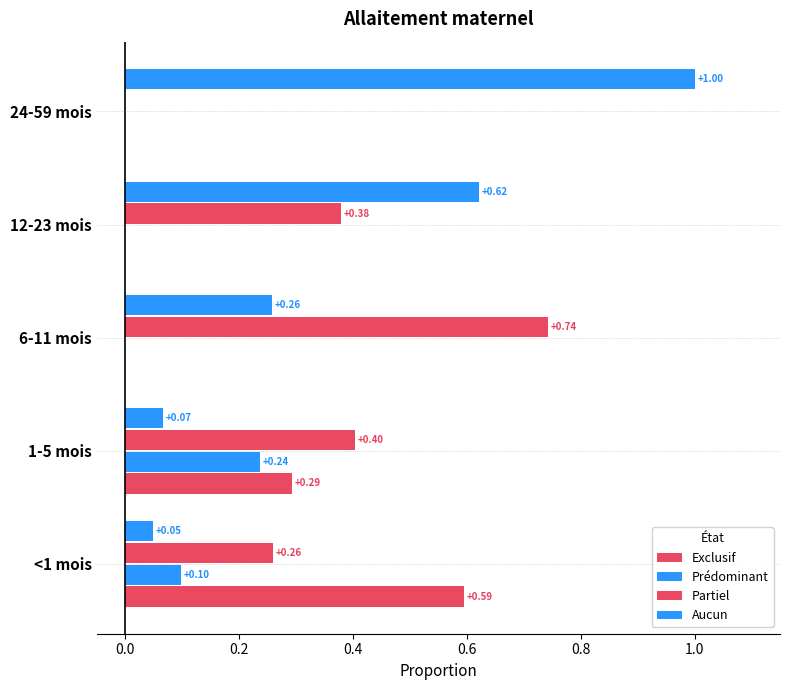

Count the Exclusif values in the range 0 to 1.

5